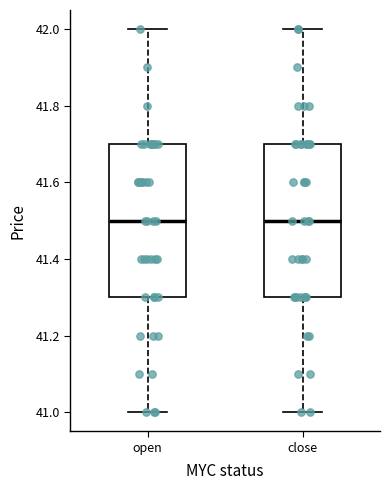

Reading left to right, read every box against the y-axis: the position of its median line, the range the box covers, and the ends of its whiskers. The values are not printed on the chart, so give them approximately, as read against the axis.

open: median 41.5, box 41.3 to 41.7, whiskers 41.0 to 42.0
close: median 41.5, box 41.3 to 41.7, whiskers 41.0 to 42.0